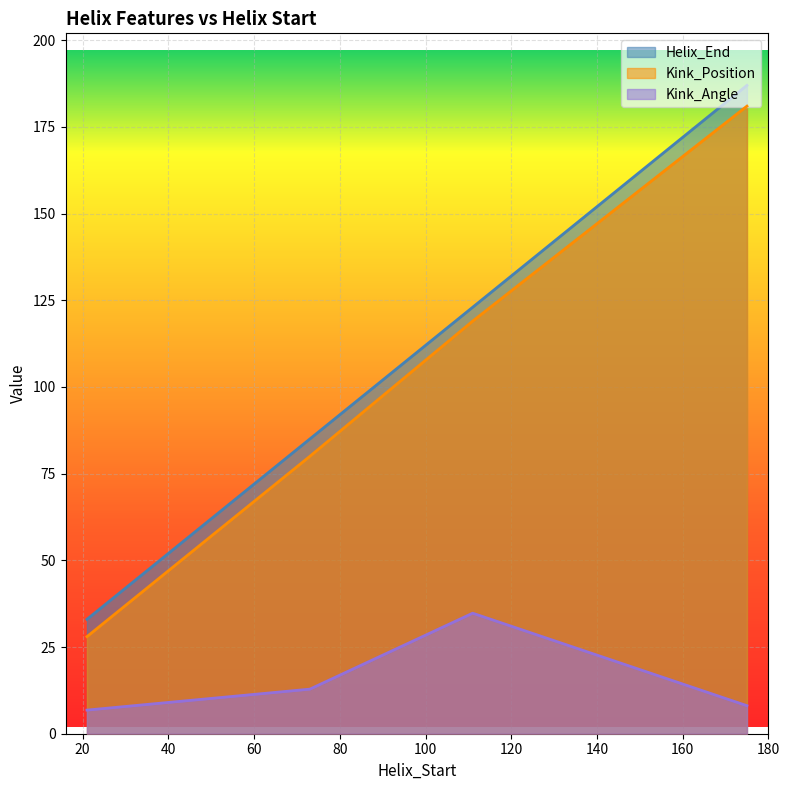

Where is Helix_End nearest to the value 110?

111